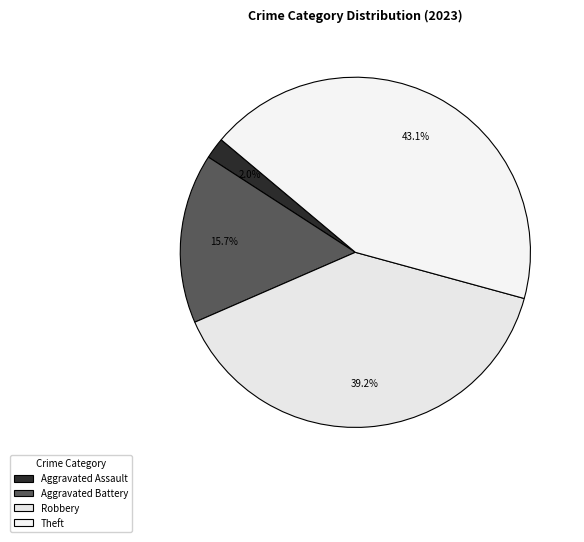

How many slices are in this pie chart?

4